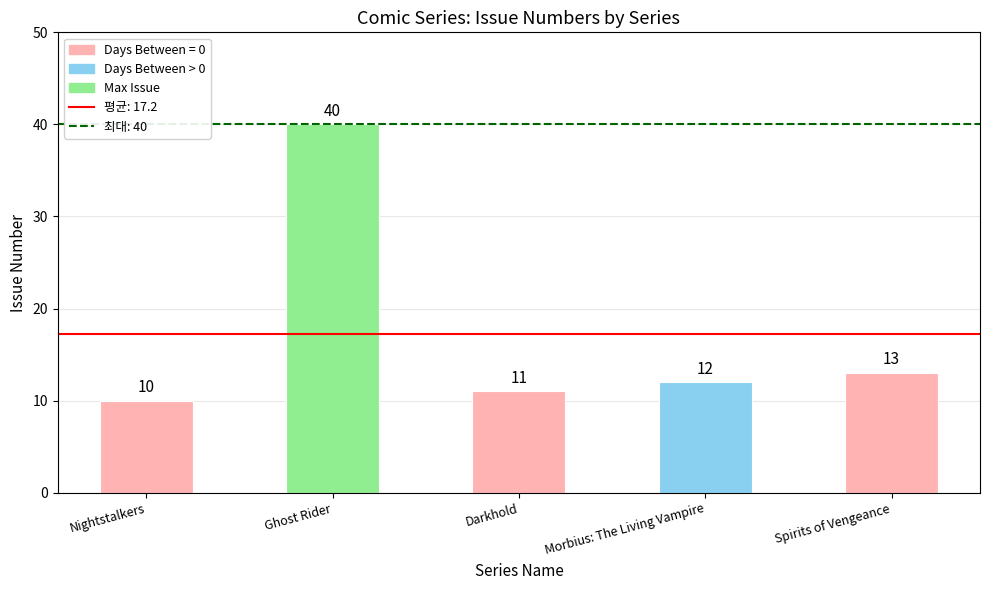

Rank the categories by value from highest to lowest.

Ghost Rider, Spirits of Vengeance, Morbius: The Living Vampire, Darkhold, Nightstalkers